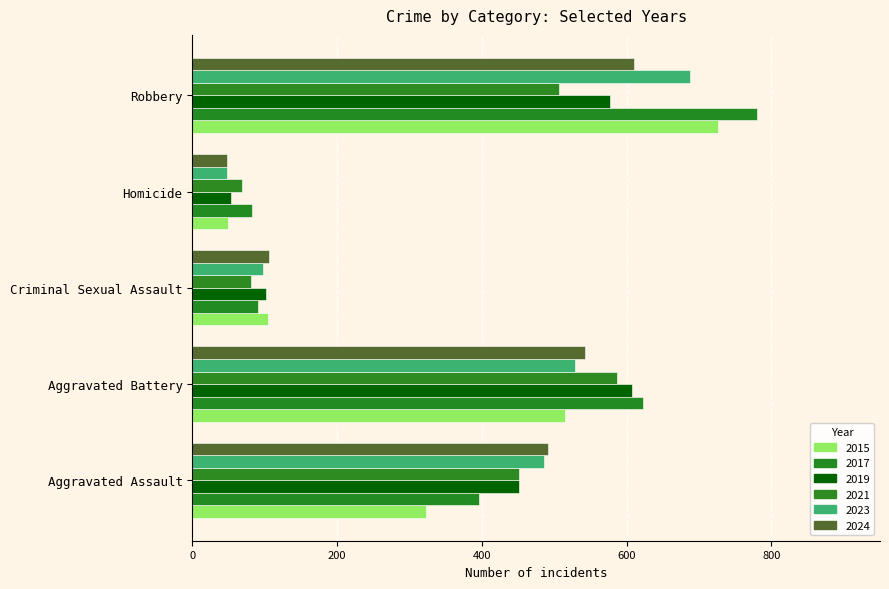

How many data points in 2015 are less than 323?

2